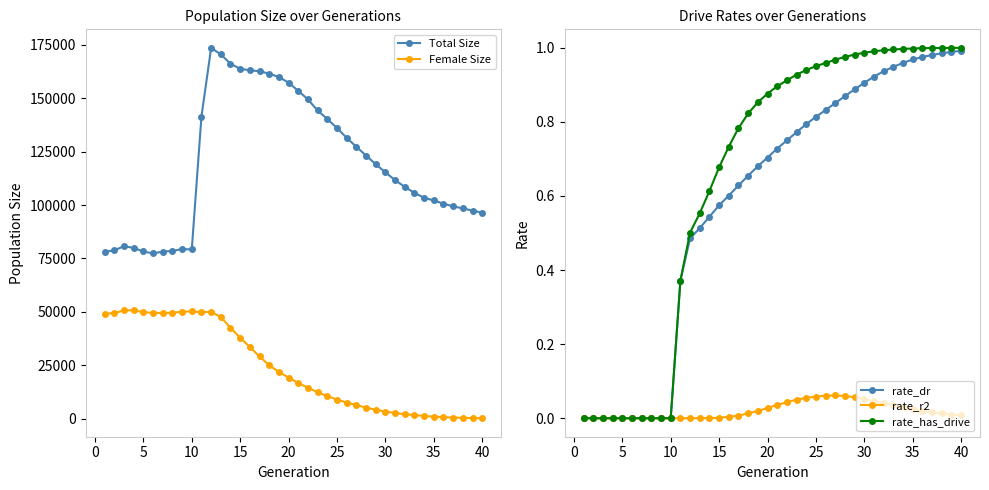

What is the difference between the second highest and minimum values in the rate_r2 series?

0.1